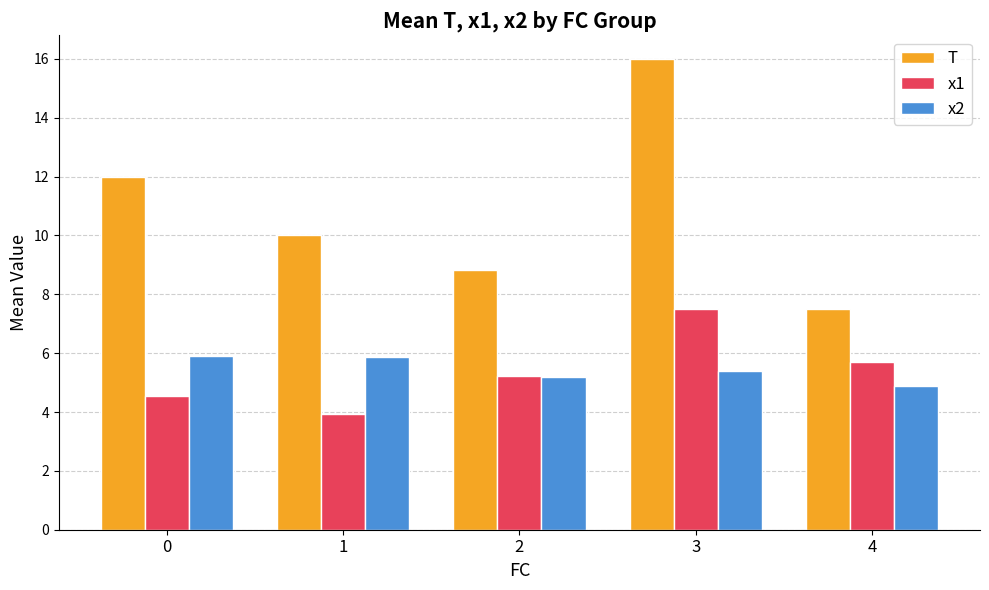

List the labels in order of T value, smallest first.

4, 2, 1, 0, 3